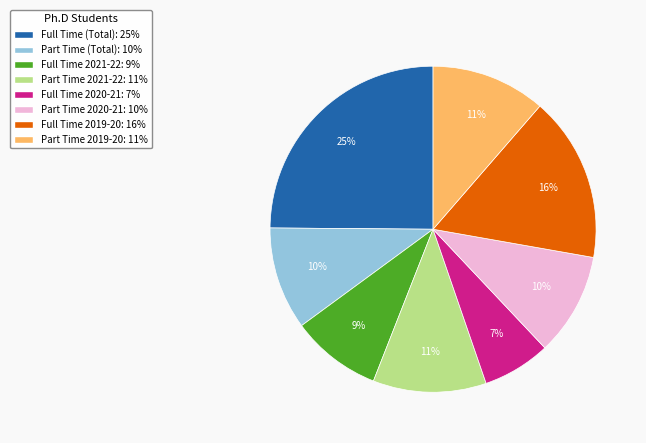

True or false: Full Time 2019-20 accounts for 16% of the total.

True